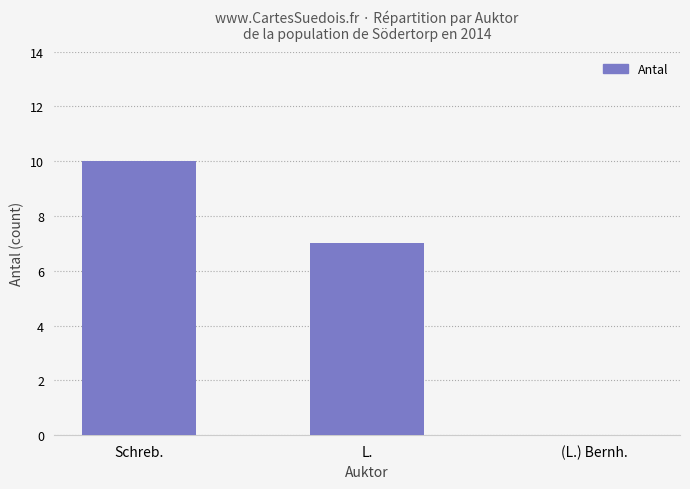

What is the sum of all values?

17